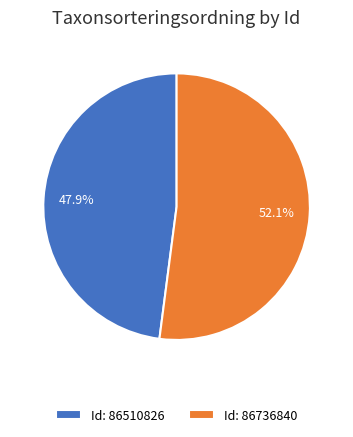

How many slices are in this pie chart?

2